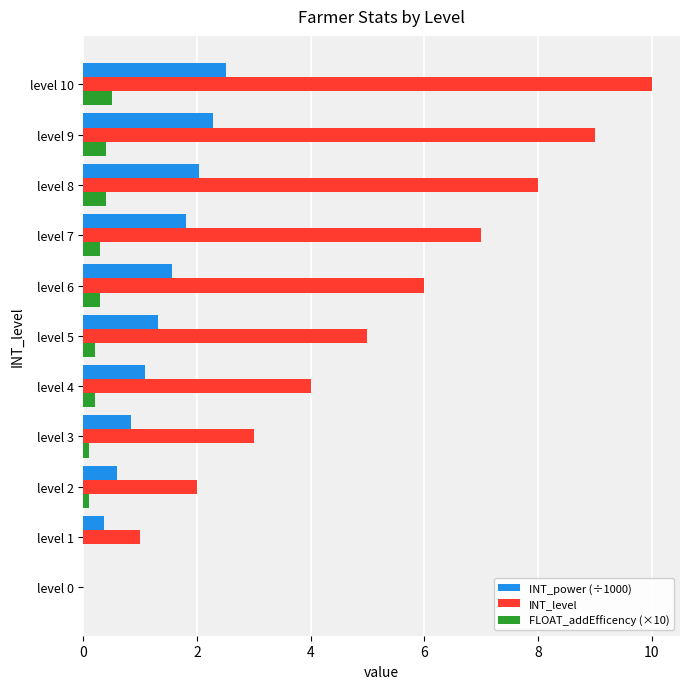

What is the greatest value displayed?

10.0